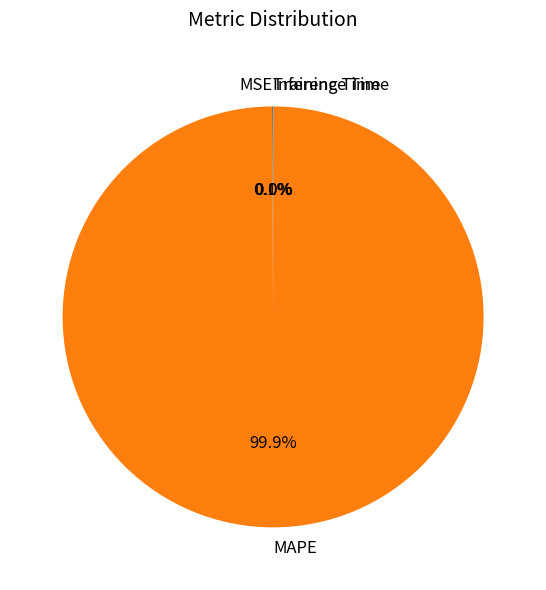

What percentage is NOT represented by MAPE?

0.1%